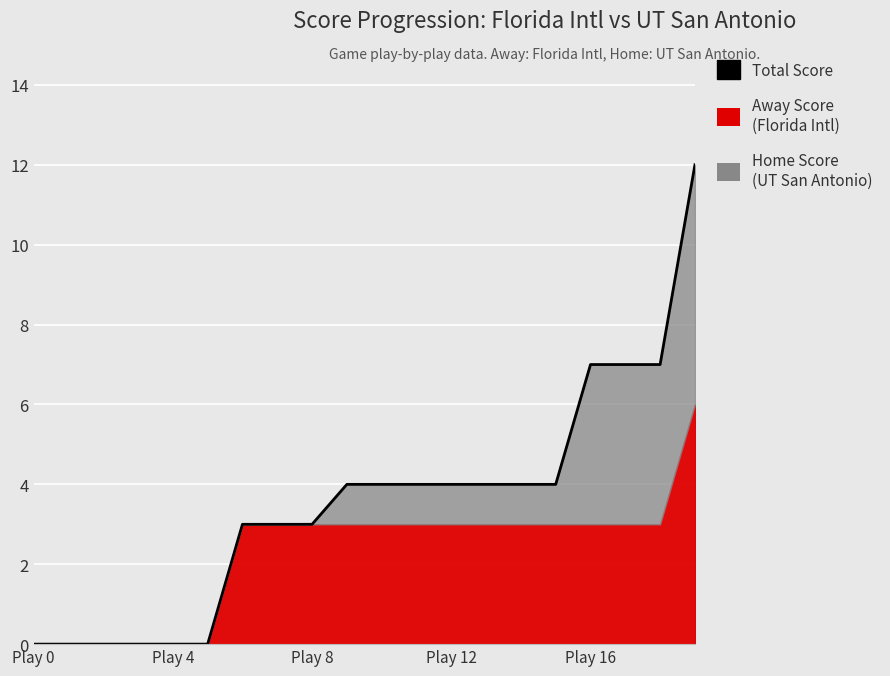

What is the label of the 5th point from the right?

15